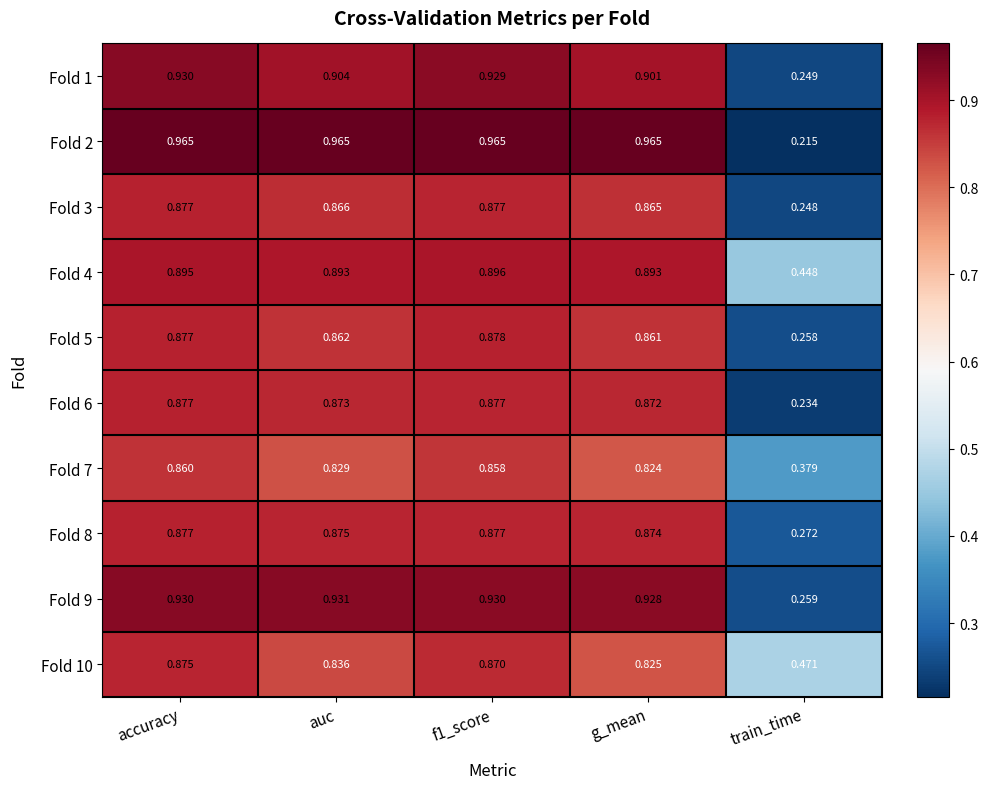

At which category does the chart reach its minimum across all series?

train_time